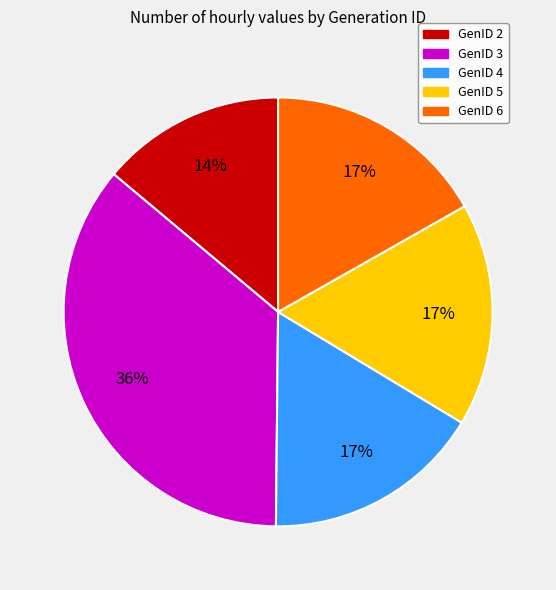

Does any single category account for the majority?

No